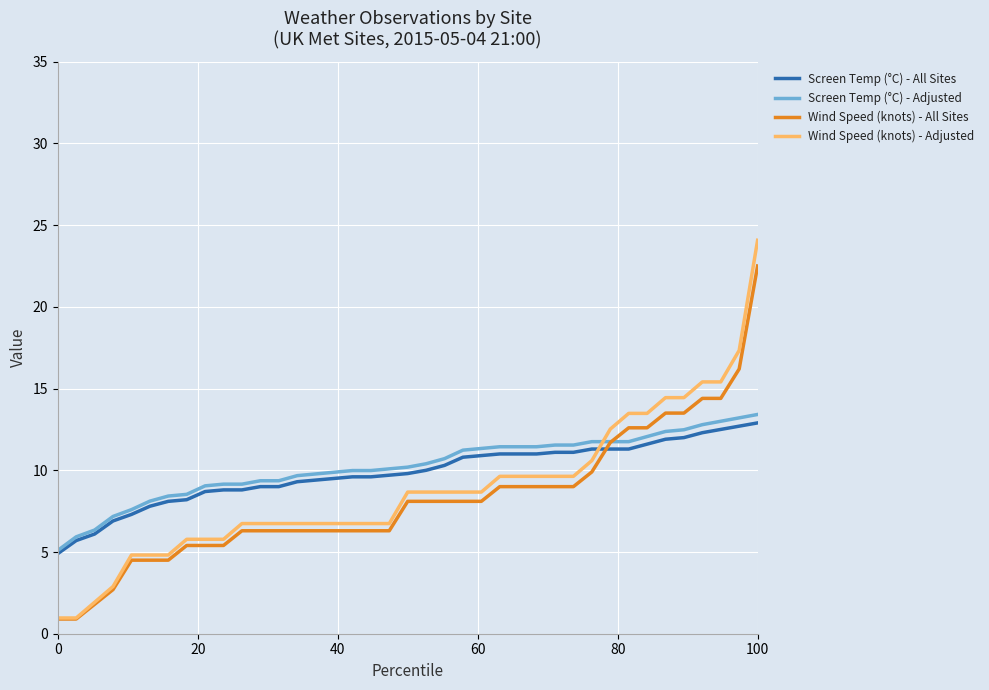

How many distinct data groups are displayed?

4